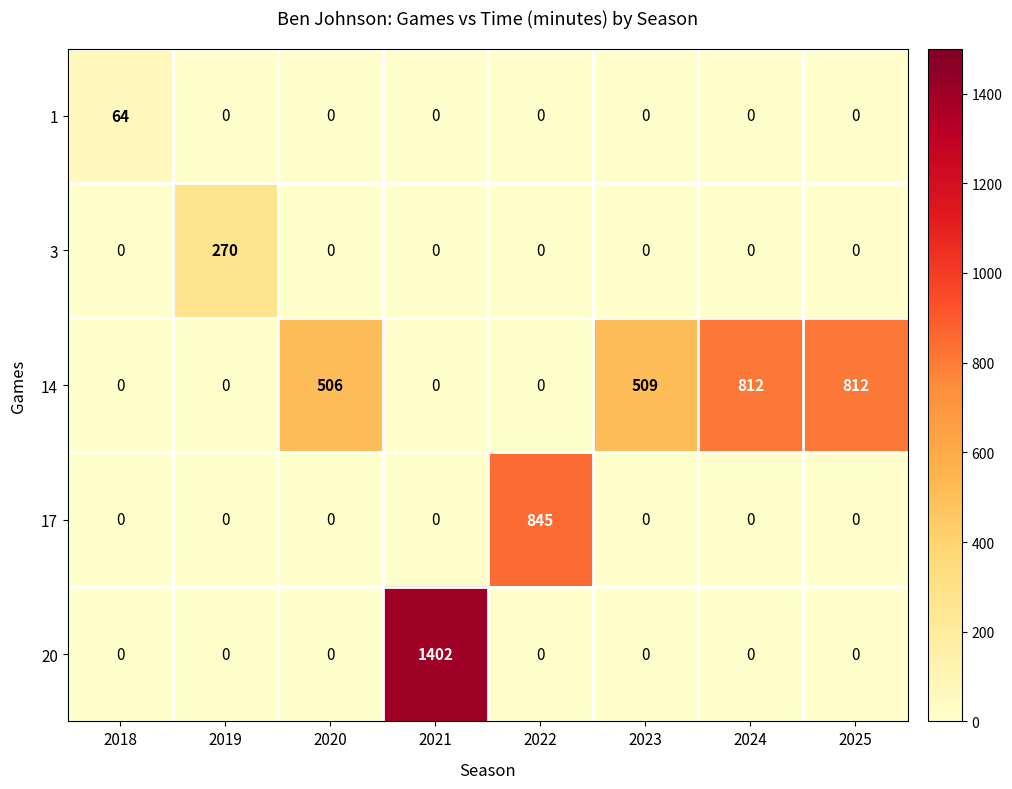

What is the maximum value for 1?

64